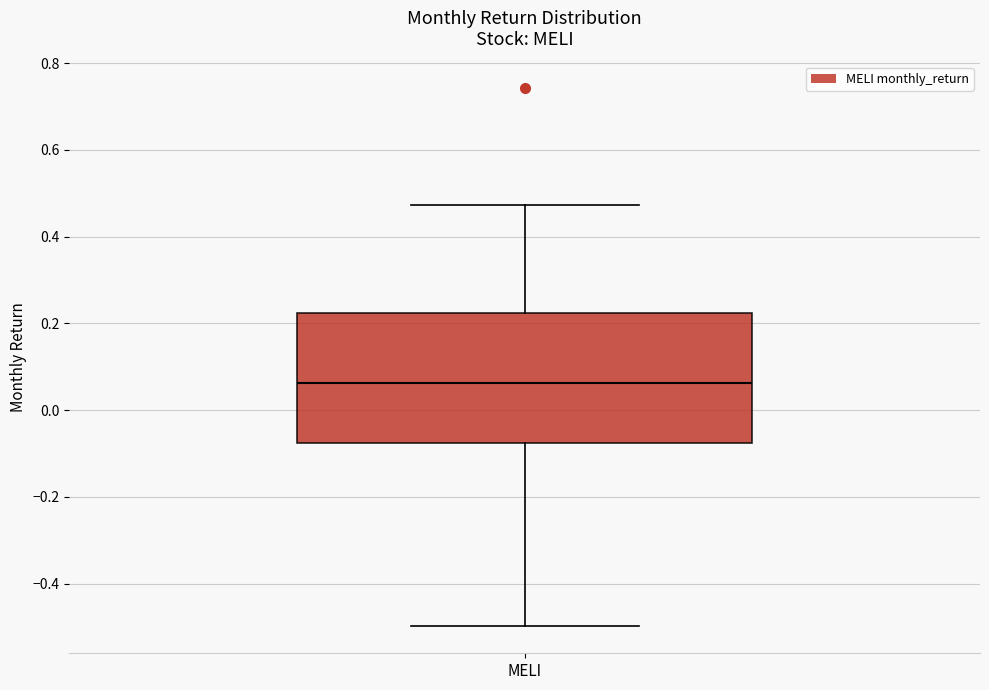

Read this box plot against the y-axis: the position of the median line, the range covered by the box, and the ends of both whiskers. The values are not printed on the chart, so give them approximately, as read against the axis.

median 0.06, box -0.08 to 0.22, whiskers -0.50 to 0.48